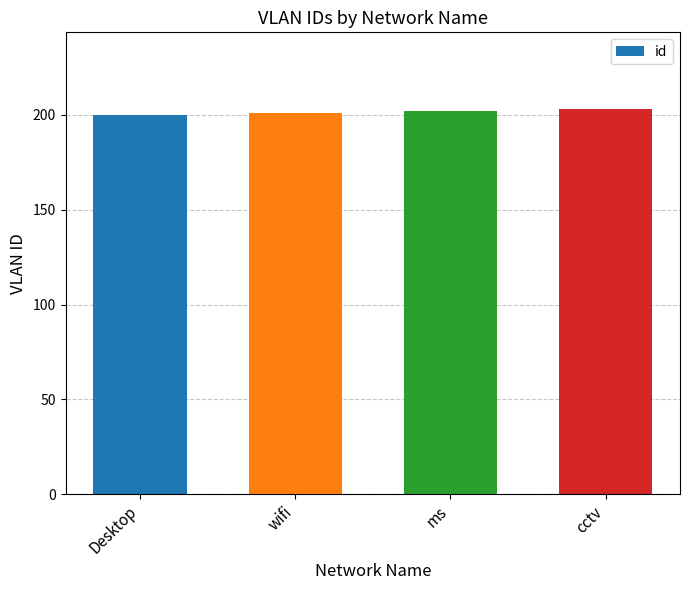

What is the sum of the values at ms and cctv?

405